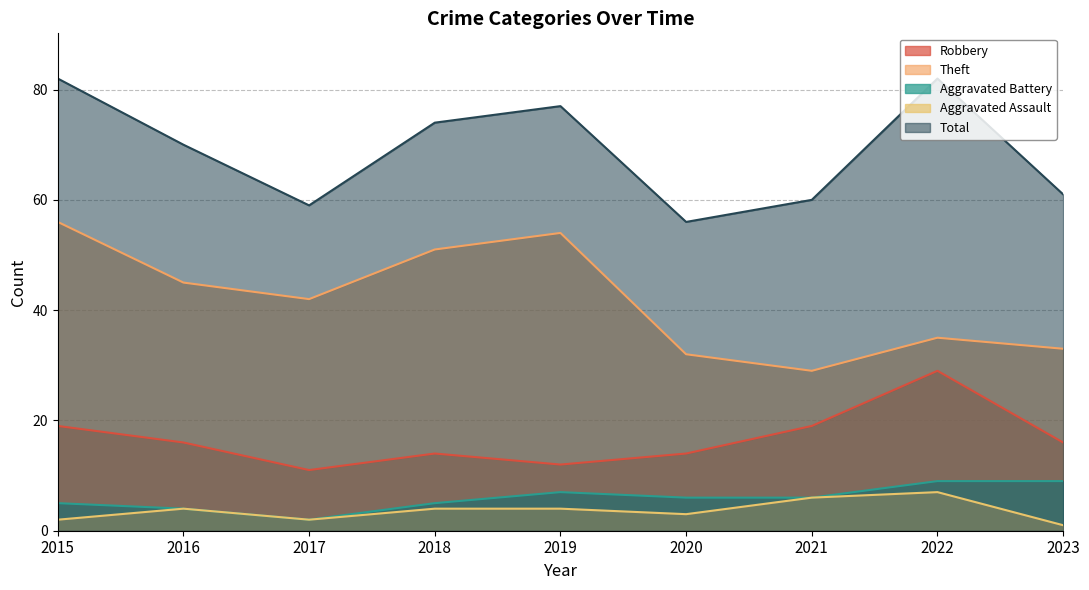

What is the value of the Aggravated Assault point at the 7th from the left?

6